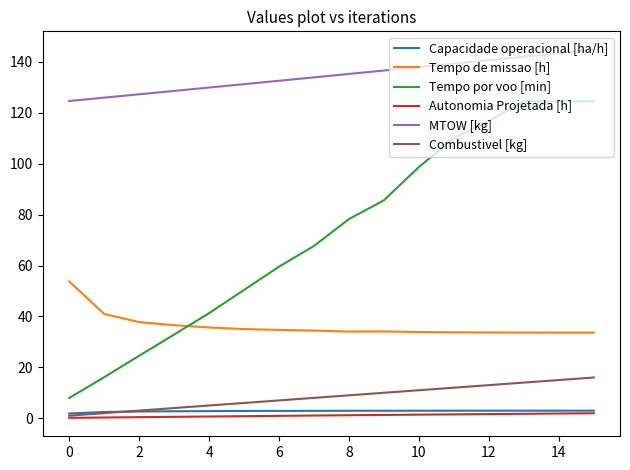

At how many categories does at least one series exceed 117?

16